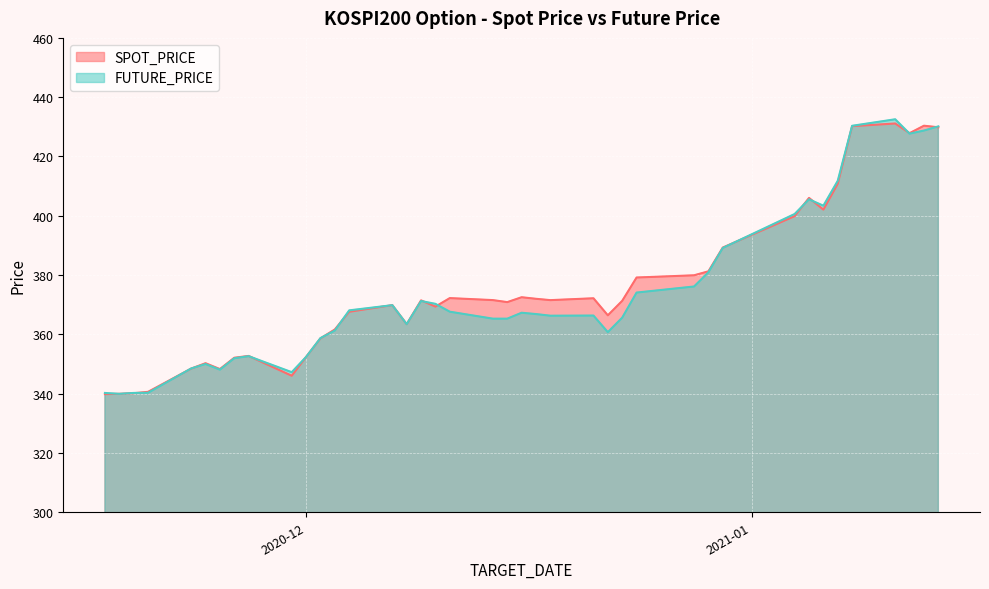

Which series has the widest spread of values?

FUTURE_PRICE